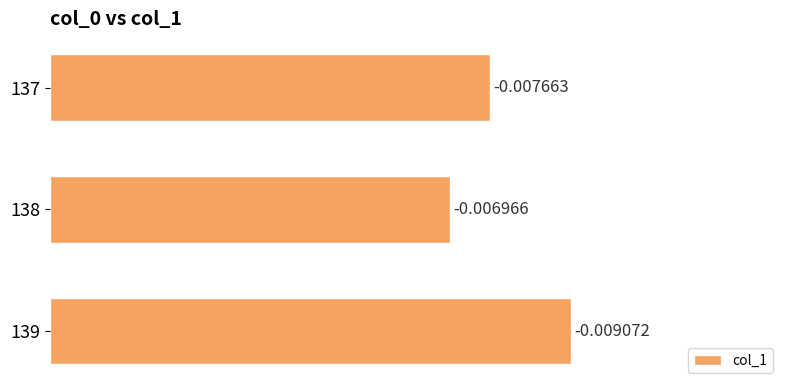

Are the bars grouped side by side (vs. stacked)?

No